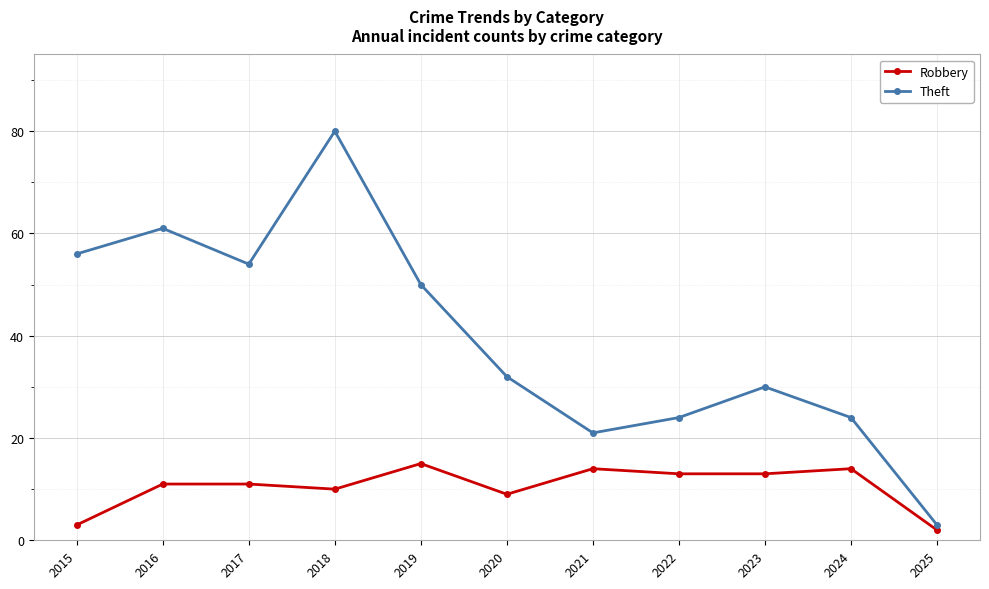

What is the value of the Robbery point at the 2nd from the left?

11